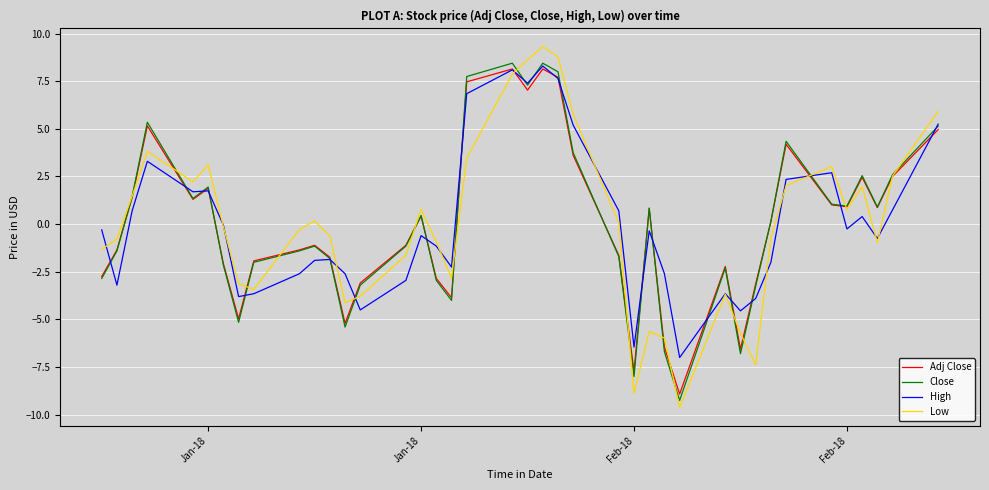

Which series has the largest range (max minus min)?

Low